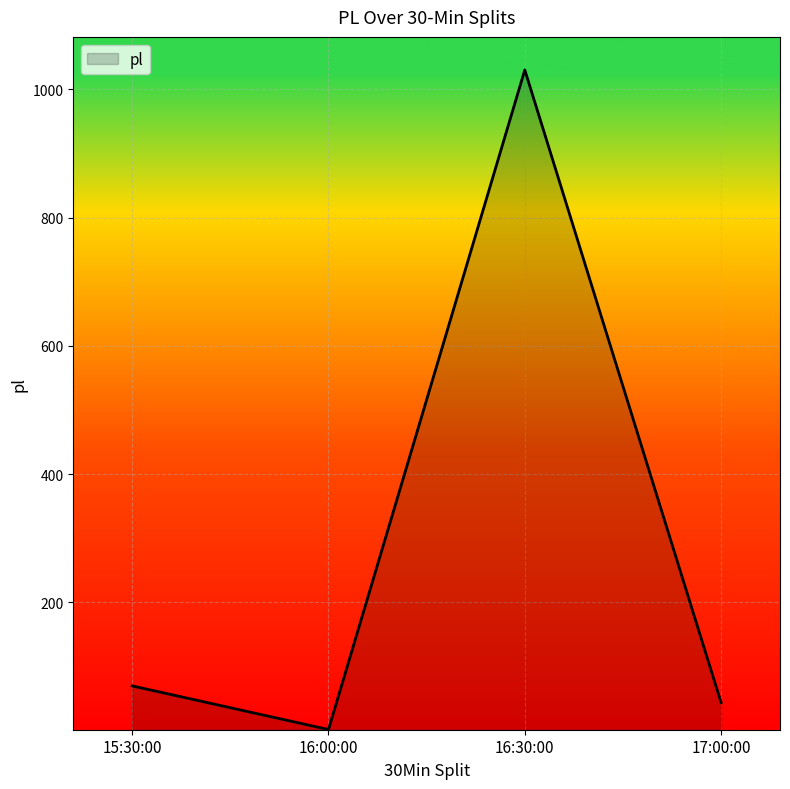

At which label is the value closest to 516?

15:30:00